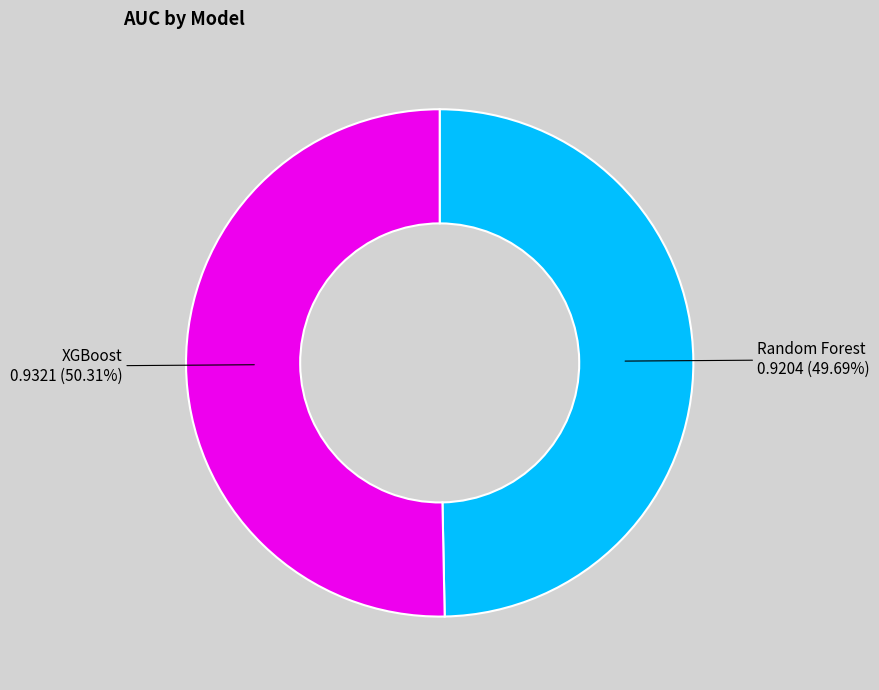

Rank the categories by value from highest to lowest.

XGBoost, Random Forest